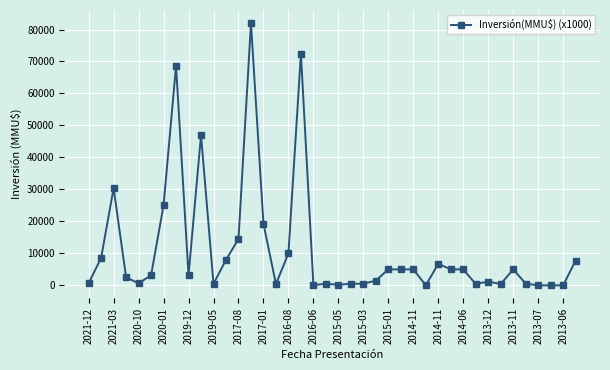

How many data points are less than 3145?

19